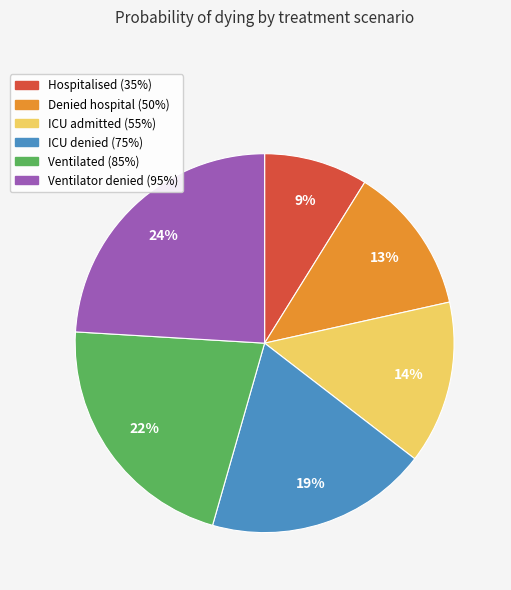

Is there any slice that represents more than half of the pie?

No